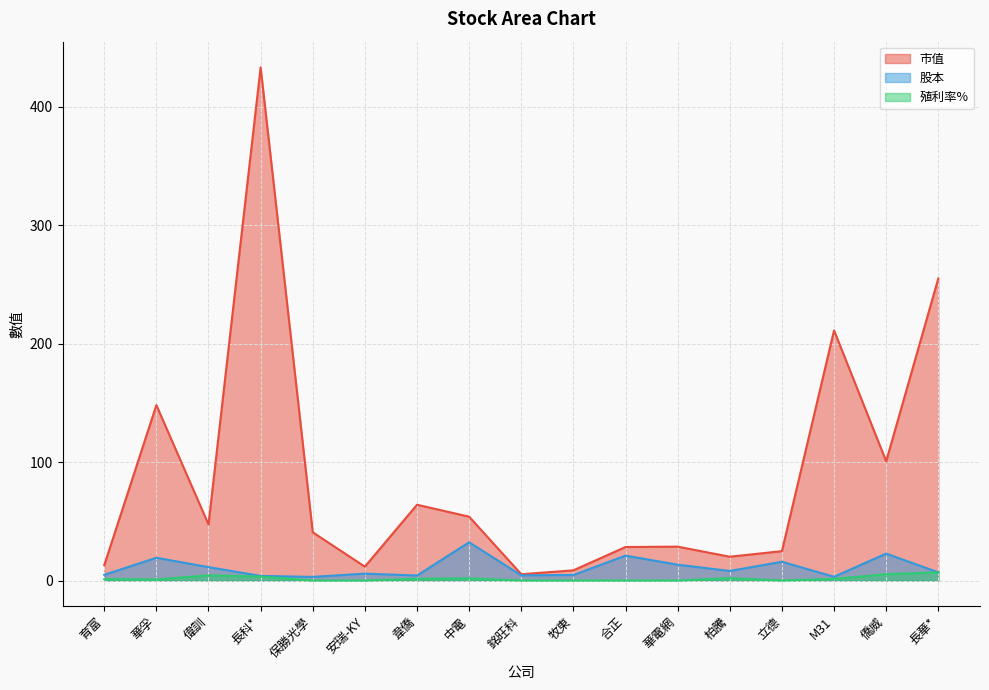

What is the sum of all 殖利率% values?

28.5